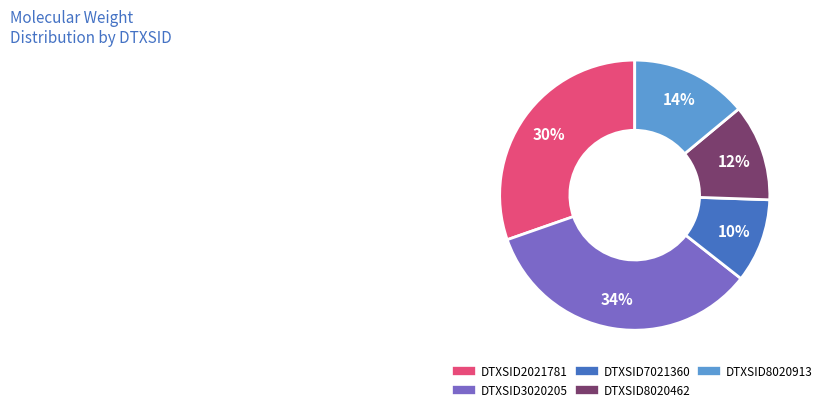

Is there any slice that represents more than half of the pie?

No